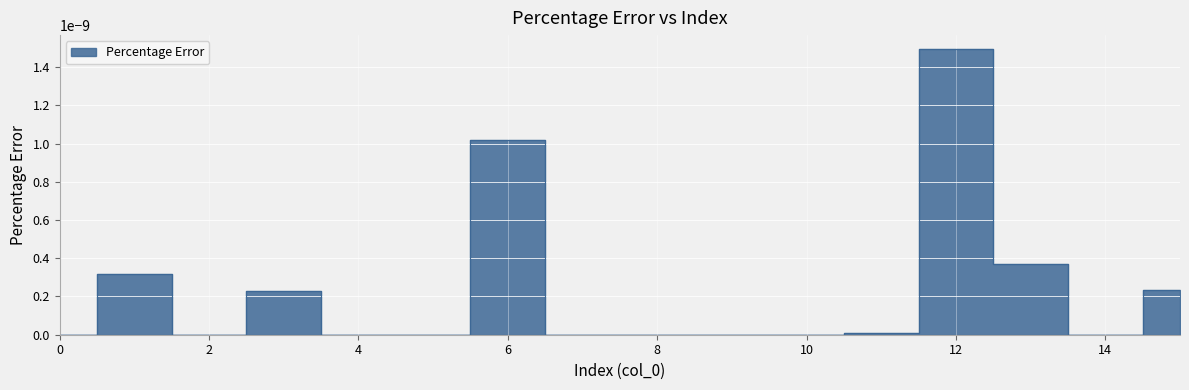

How many lines are shown in the chart?

1